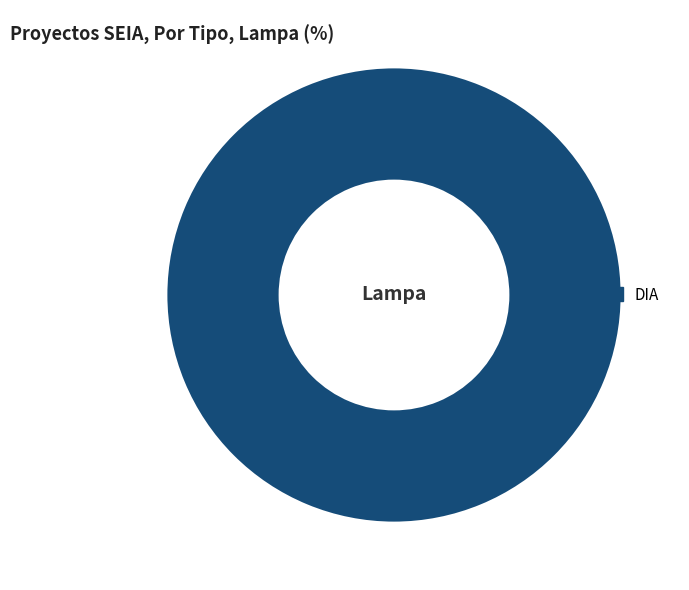

Does any single category account for the majority?

Yes